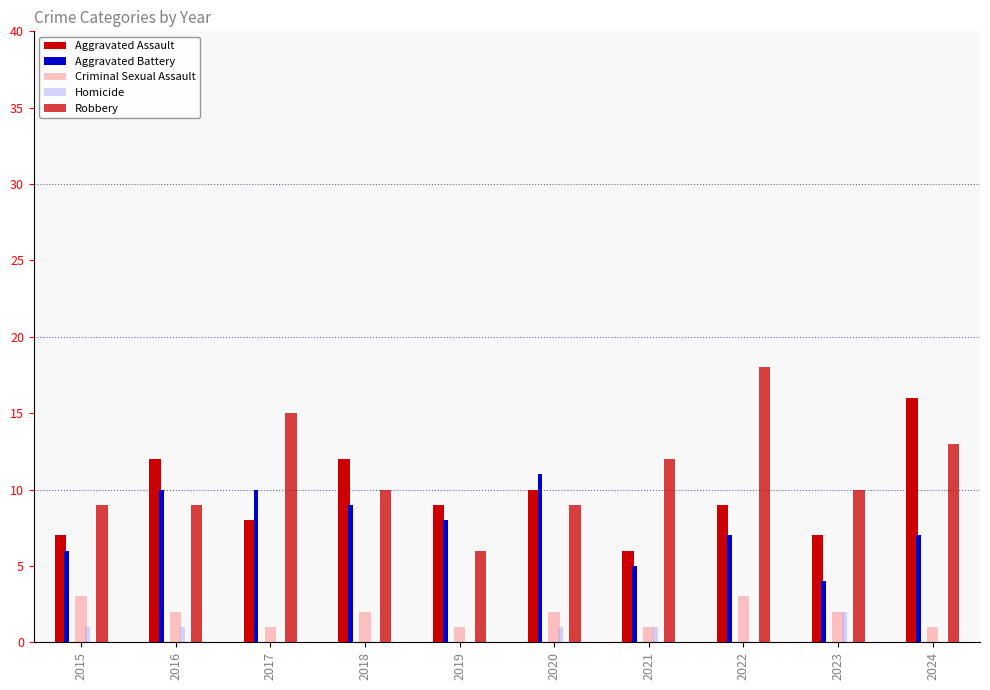

What is the value of the Robbery bar at the 7th from the left?

12